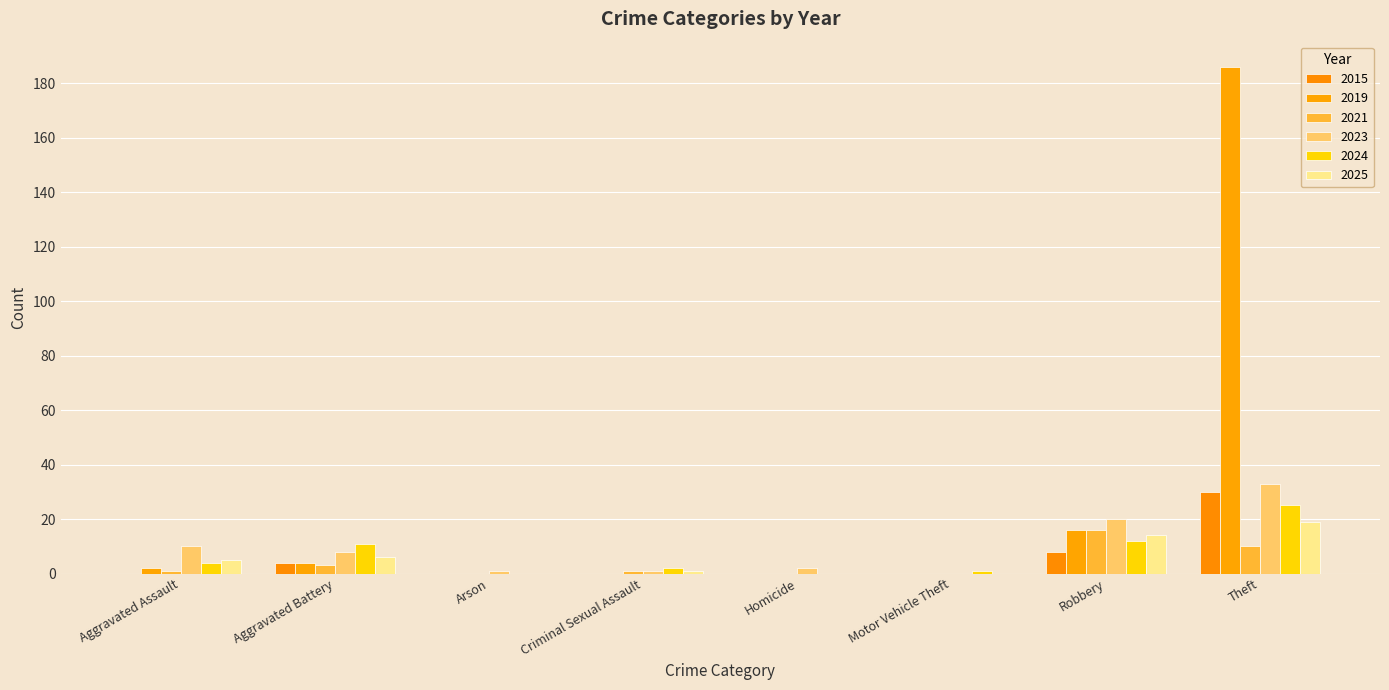

How many positive values does the 2023 series have?

7